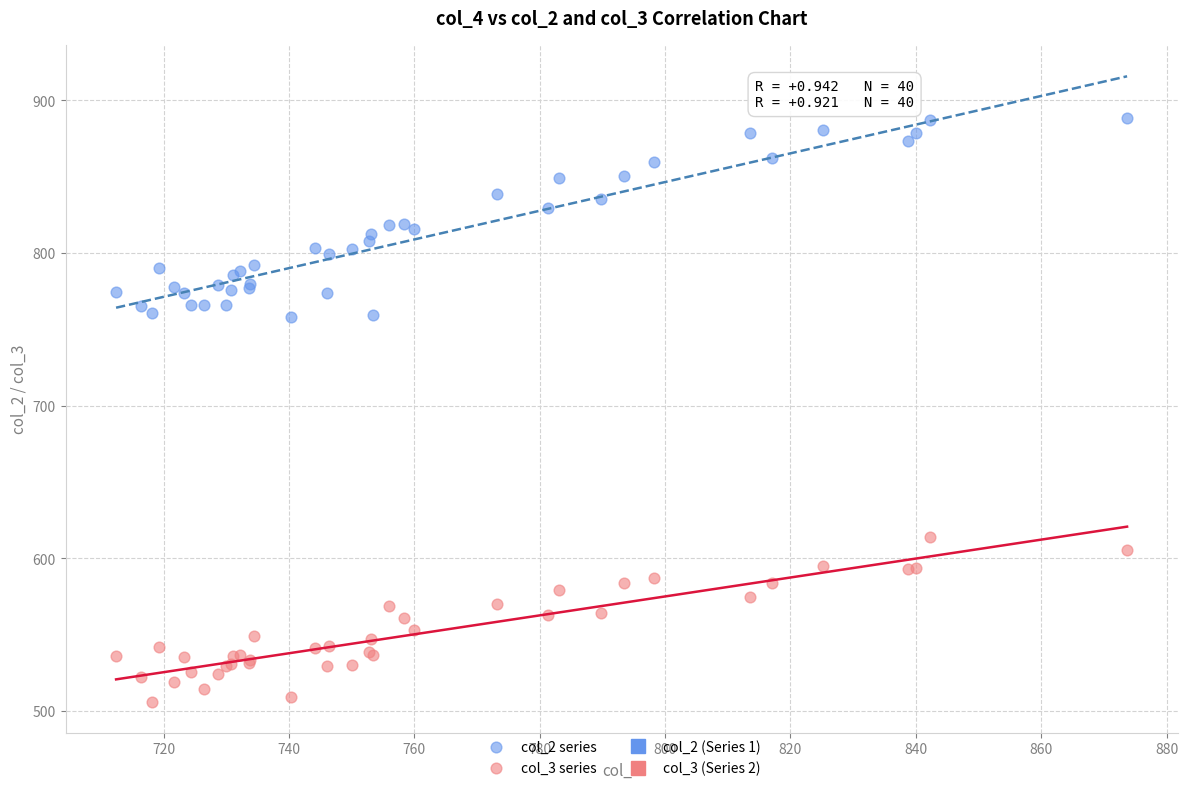

Which series contains the highest Y value?

col_2 series